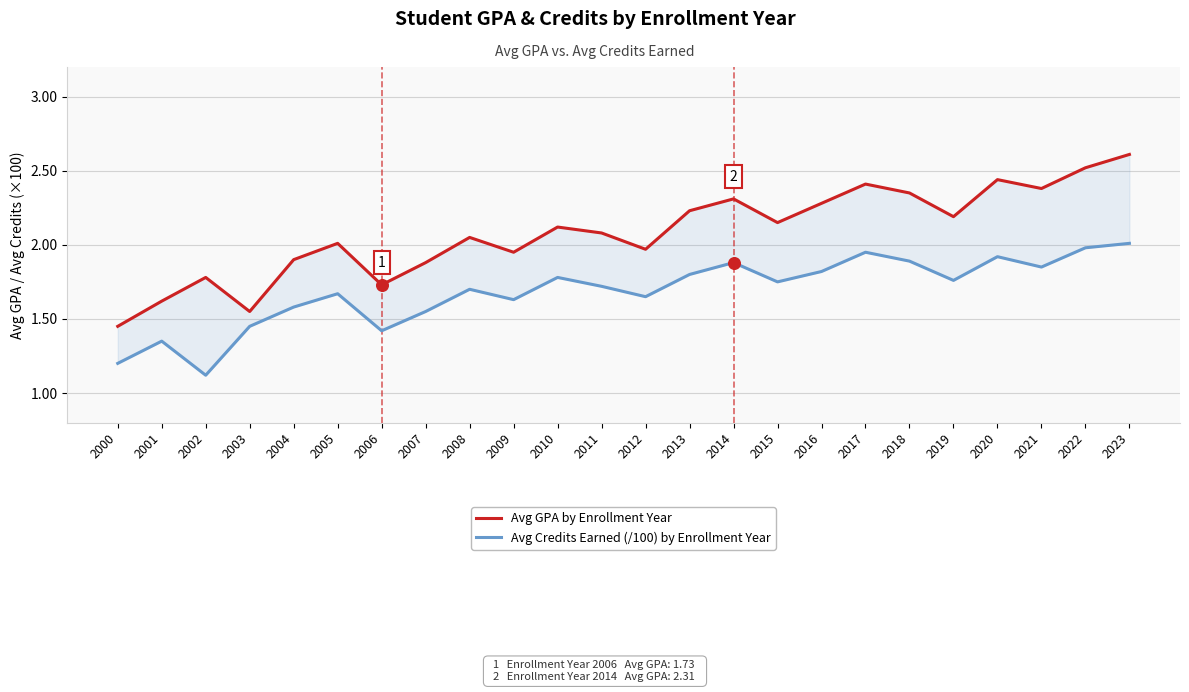

Which series has the widest spread of Y values?

Avg GPA by Enrollment Year